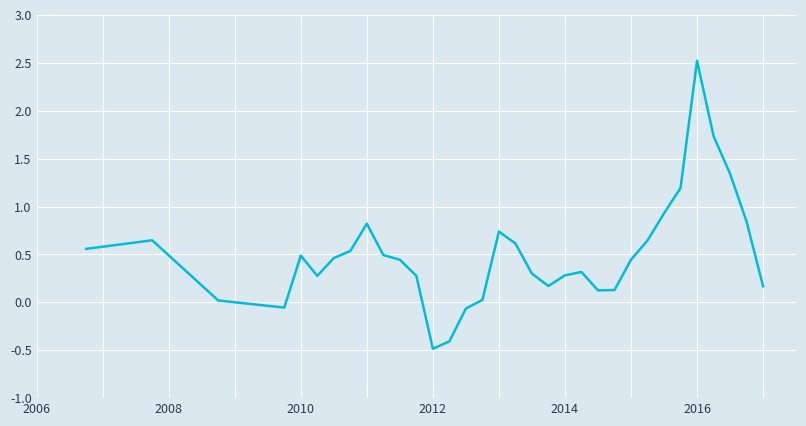

Is this an area chart (filled region under the line)?

No